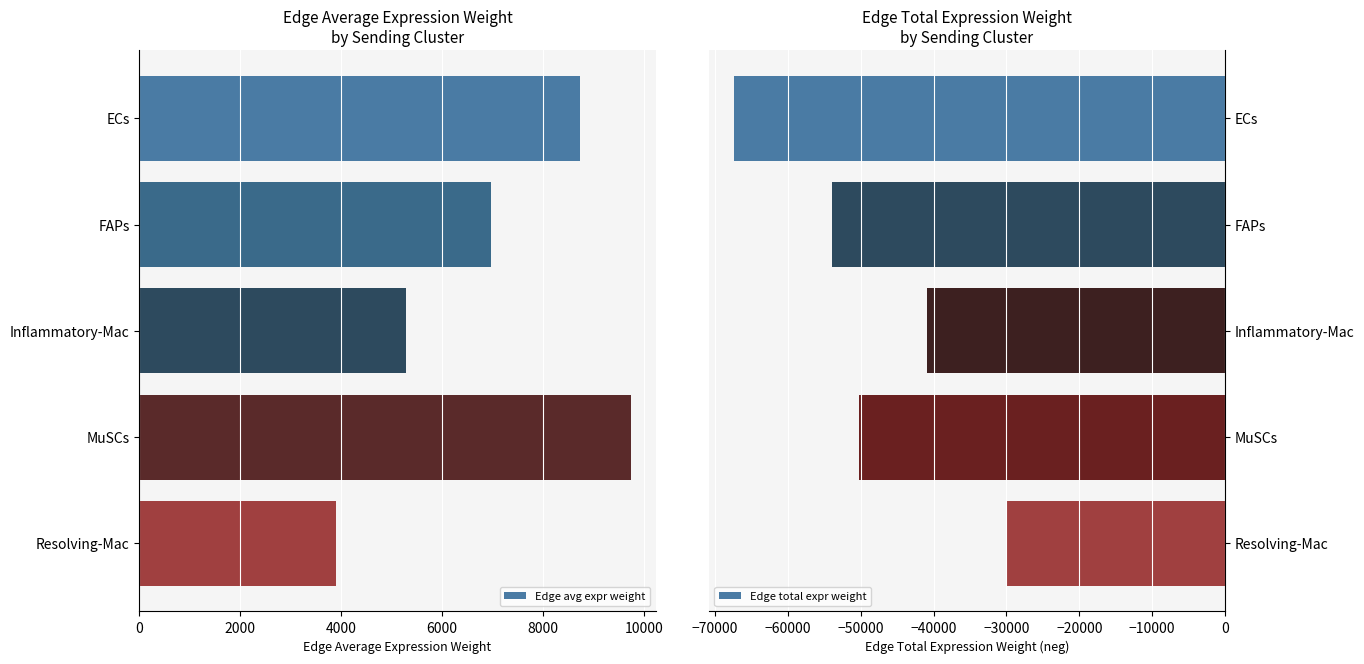

The value of Edge total expr weight at MuSCs is -50223.4. True or false?

True